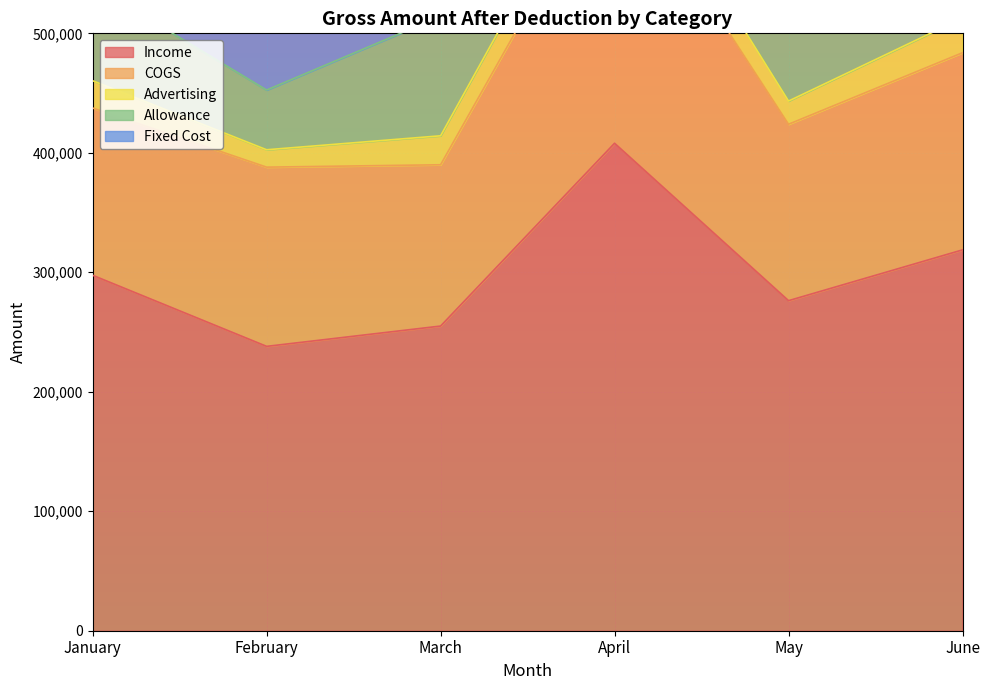

At which label does Fixed Cost reach its peak?

January